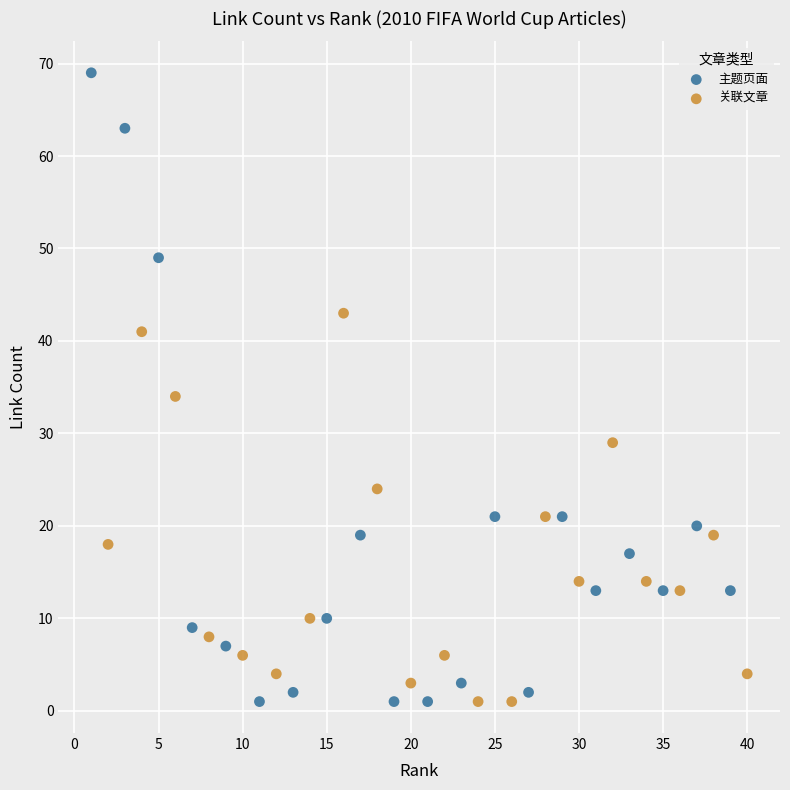

Which series reaches the maximum Y coordinate?

主题页面